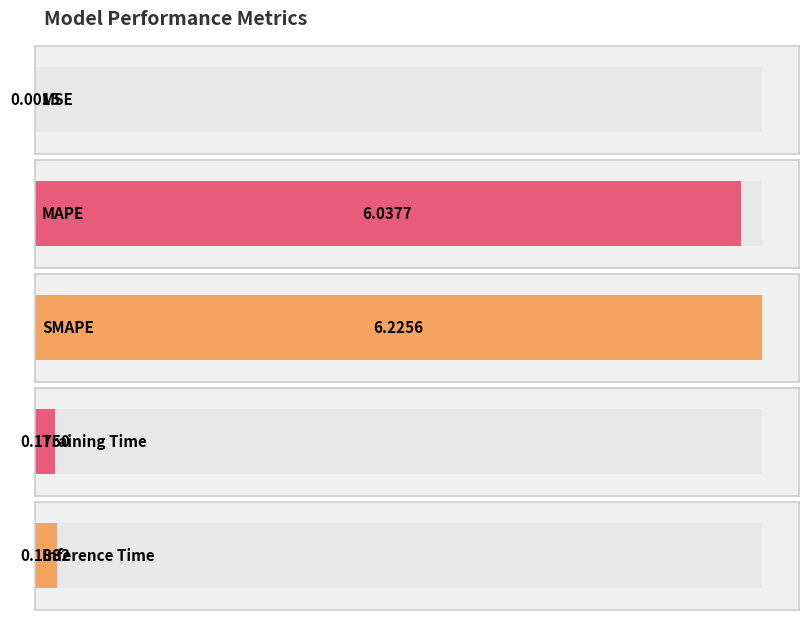

What is the difference between the values at Inference Time and SMAPE?

6.0